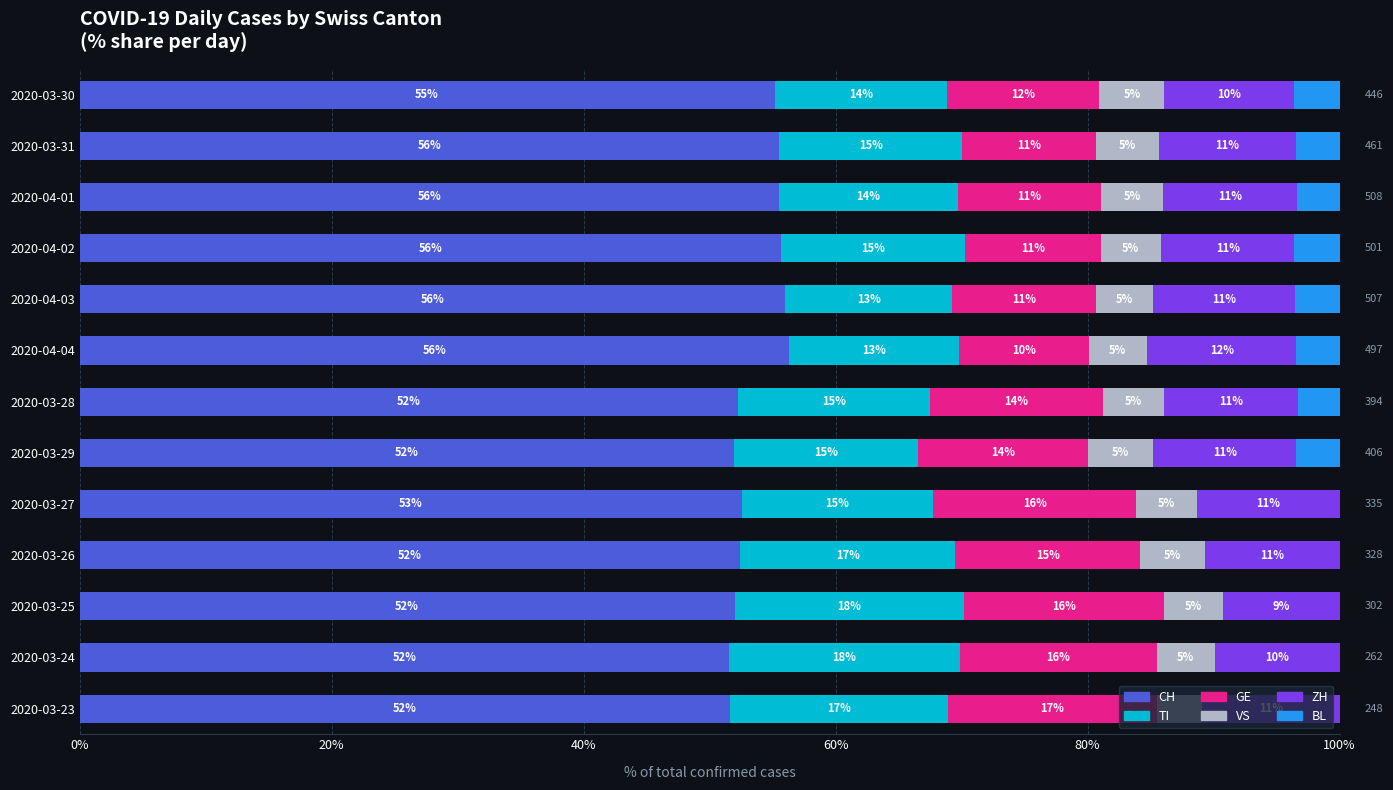

Reading right to left, extract all data points from this chart.

CH: 51.6	51.5	52.0	52.4	52.5	52.0	52.3	56.3	56.0	55.7	55.5	55.5	55.2
TI: 17.3	18.3	18.2	17.1	15.2	14.5	15.2	13.5	13.2	14.6	14.2	14.5	13.7
GE: 16.5	15.6	15.9	14.6	16.1	13.5	13.7	10.3	11.4	10.8	11.4	10.6	12.1
VS: 3.6	4.6	4.6	5.2	4.8	5.2	4.8	4.6	4.5	4.8	4.9	5.0	5.2
ZH: 10.9	9.9	9.3	10.7	11.3	11.3	10.7	11.9	11.2	10.6	10.6	10.8	10.3
BL: 0.0	0.0	0.0	0.0	0.0	3.4	3.3	3.4	3.6	3.6	3.3	3.5	3.6